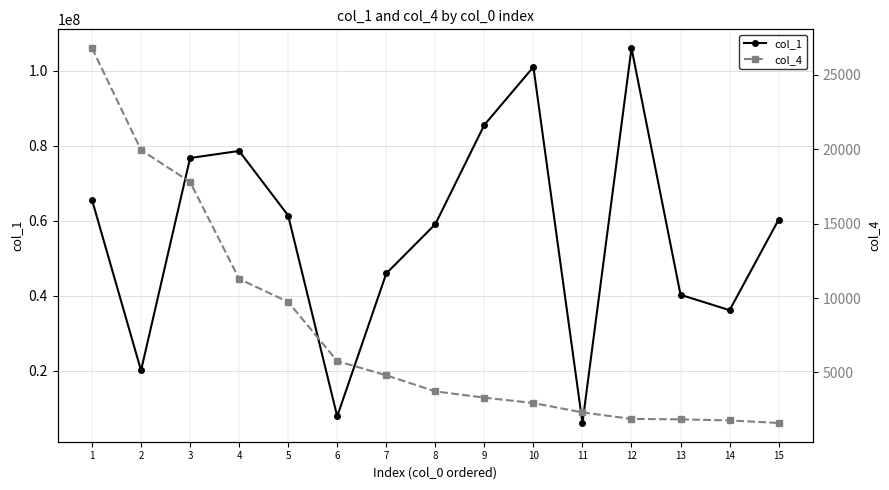

What is the difference between the second highest and minimum values in the col_1 series?

95010716